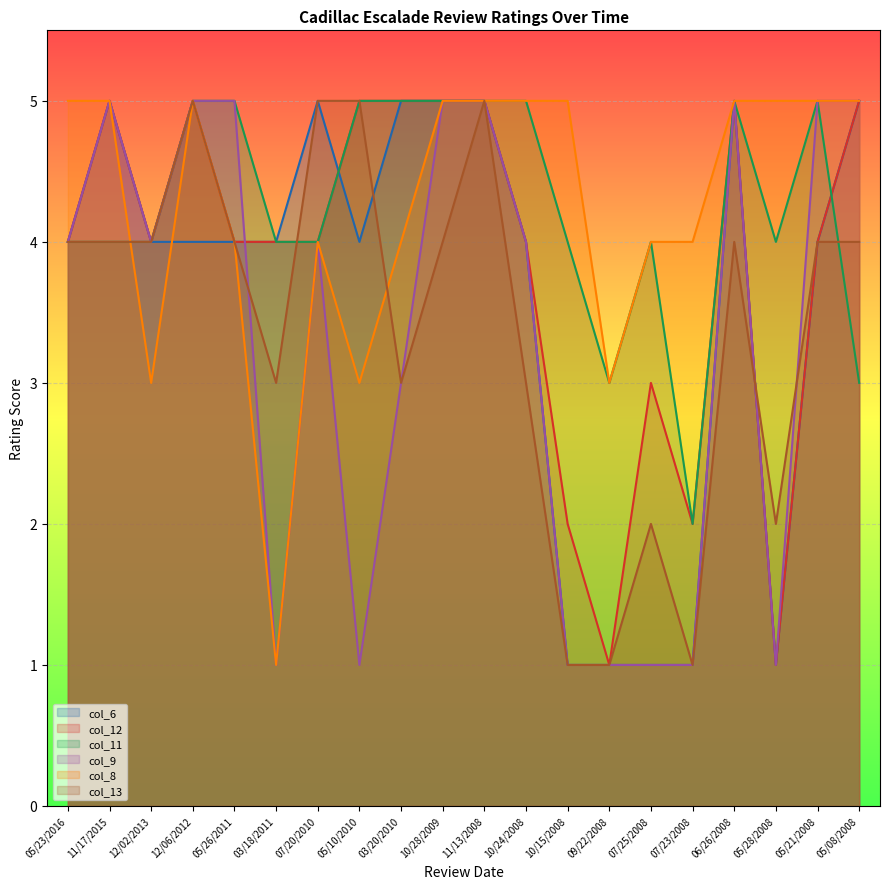

How many lines are shown in the chart?

6